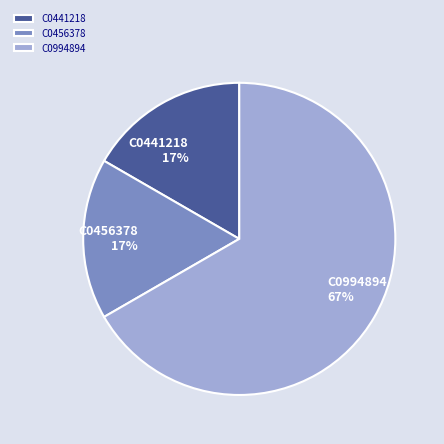

To the nearest percent, what percentage of the pie is C0456378?

17%